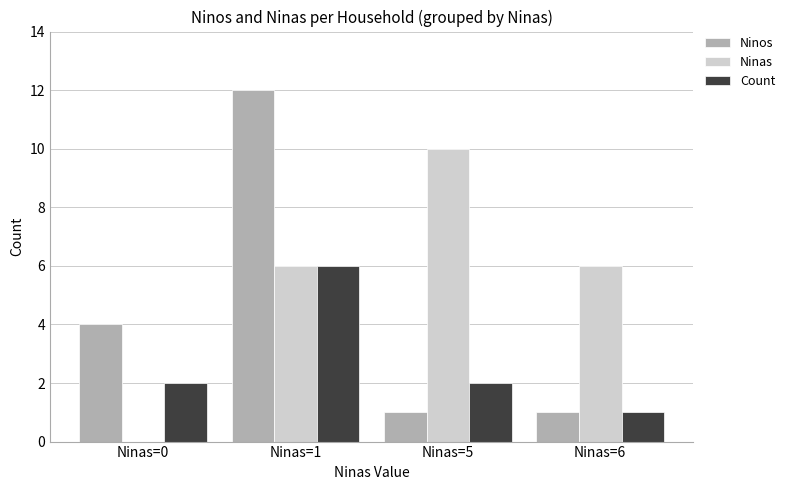

How many groups of bars are there?

4